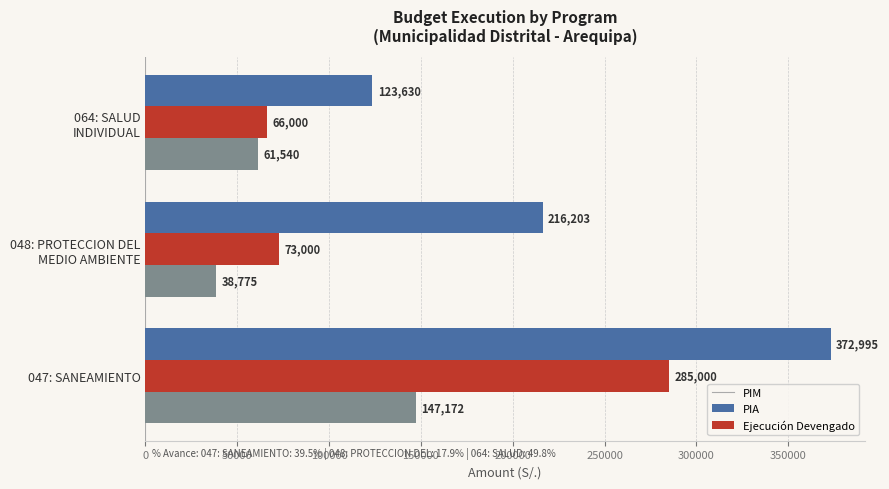

What is the minimum value shown in the chart?

38775